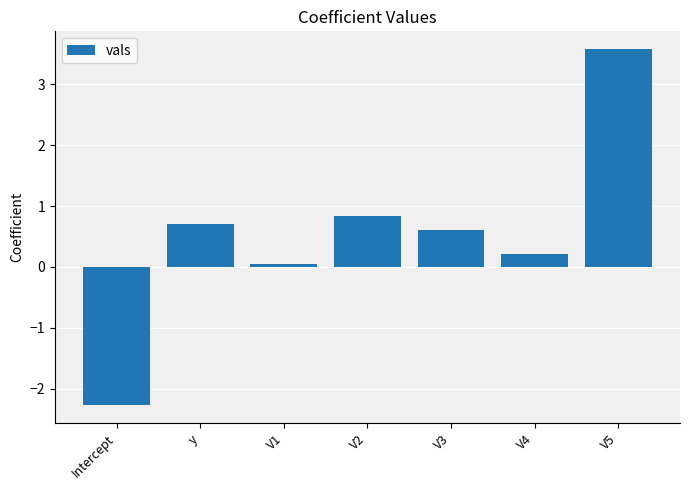

How many values are above zero?

6